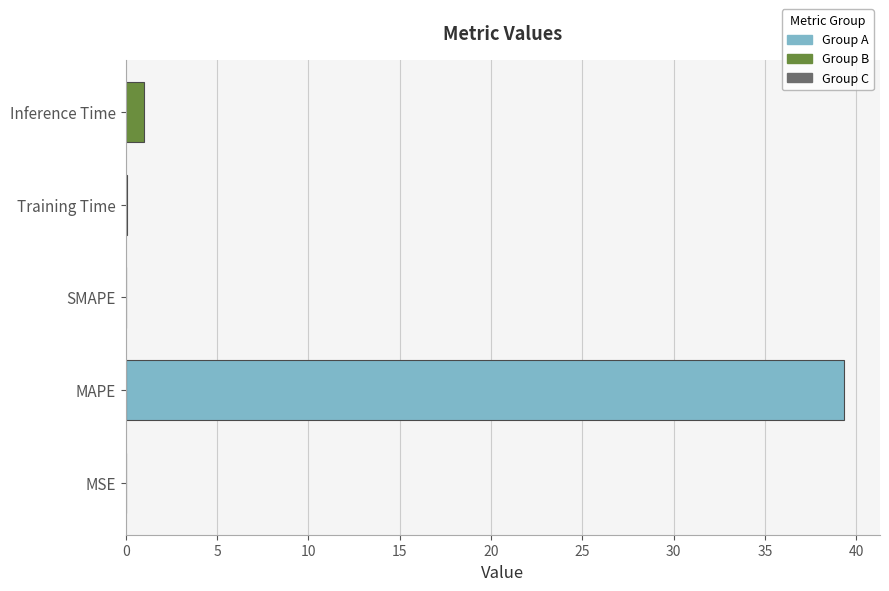

At which category does the chart reach its peak across all series?

MAPE